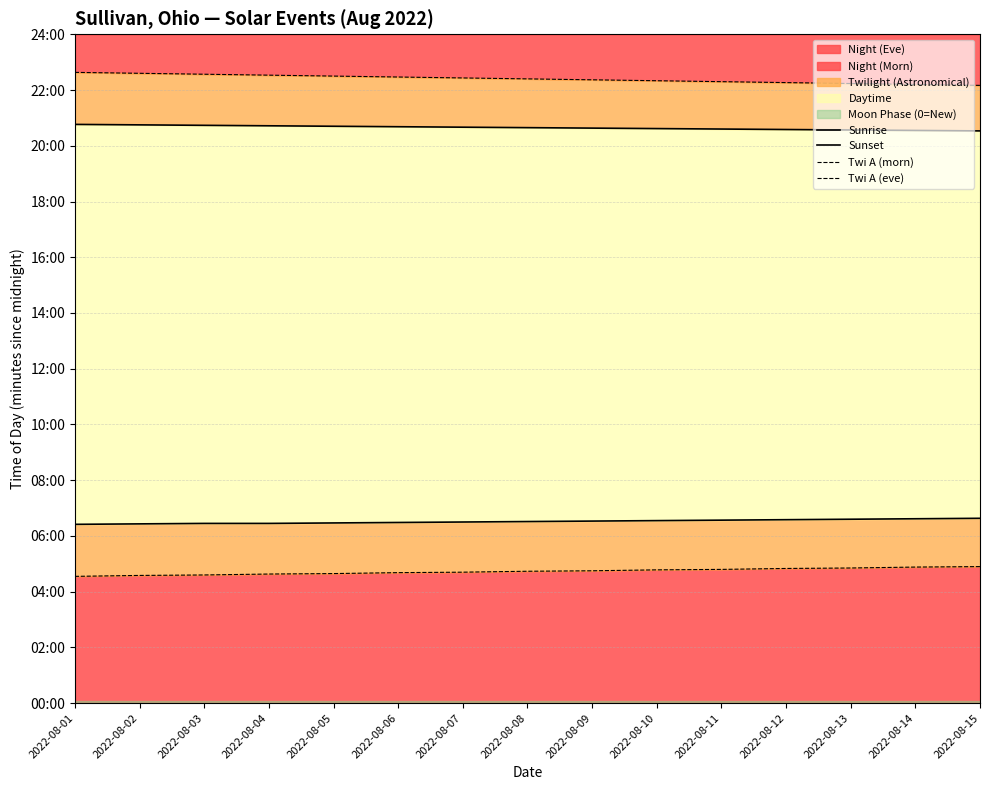

Is it true that Twi A (eve) equals 2290 at 2022-08-01?

False